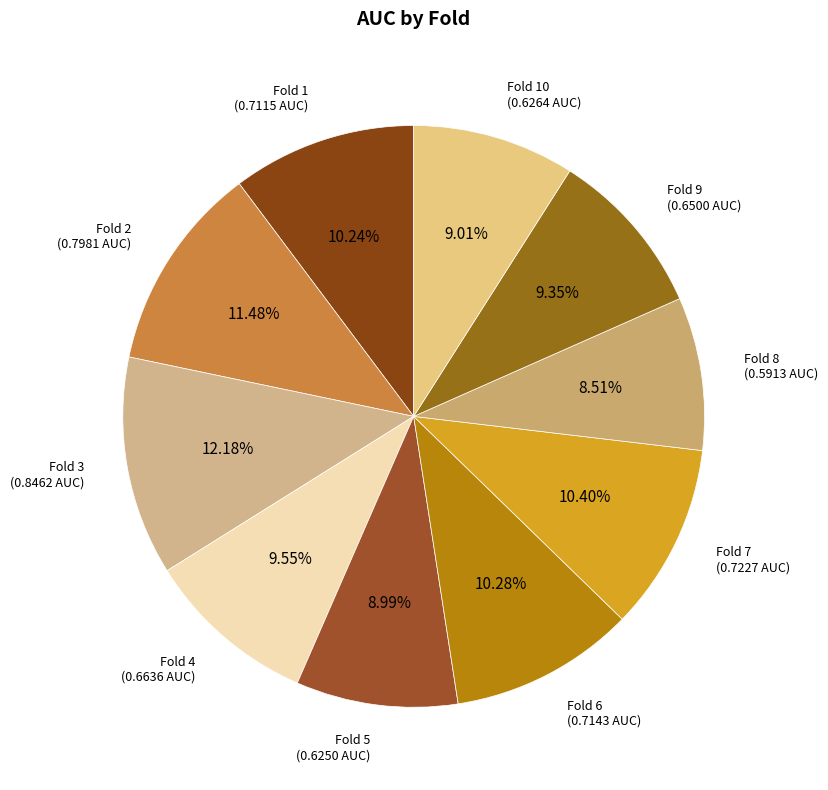

How many segments does this pie chart have?

10